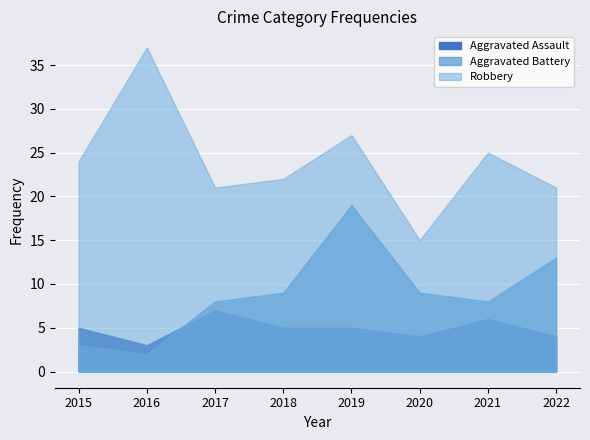

At which label does Robbery reach its minimum?

2020